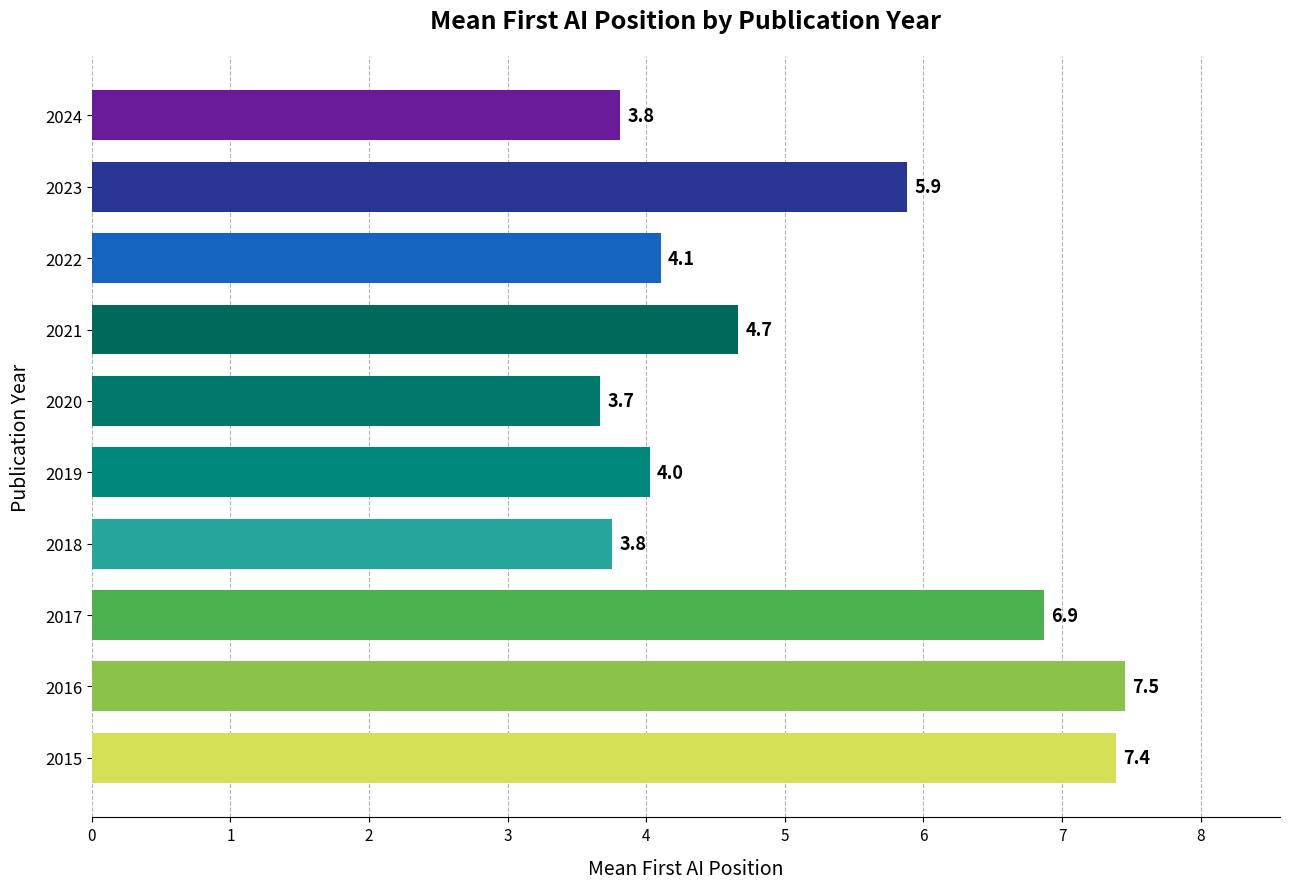

How many bars are there in total?

10